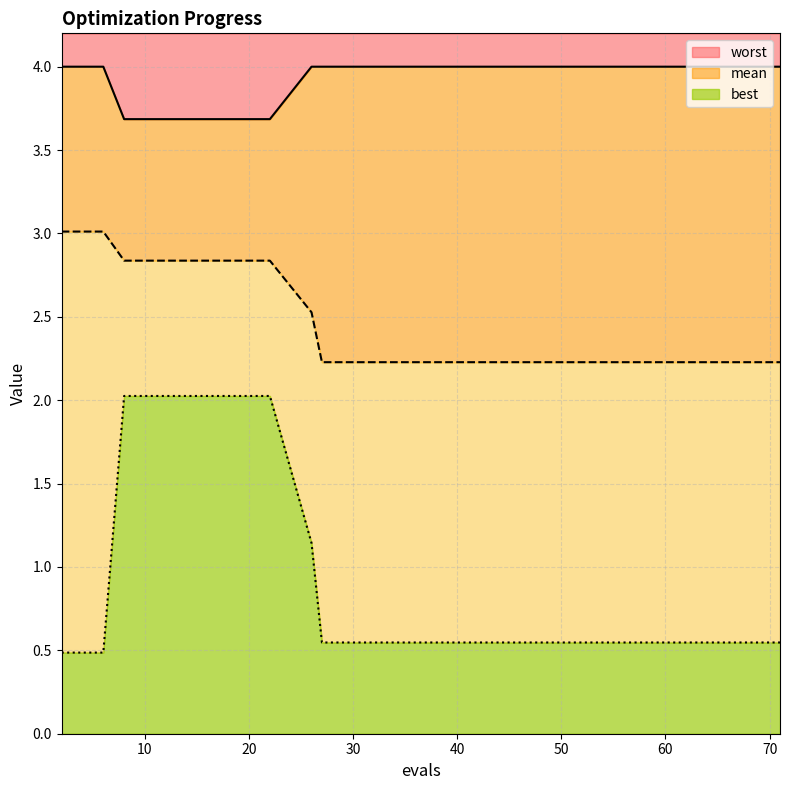

List the labels in order of mean value, smallest first.

27, 33, 40, 46, 52, 57, 62, 65, 69, 71, 26, 8, 10, 12, 15, 18, 22, 2, 4, 6